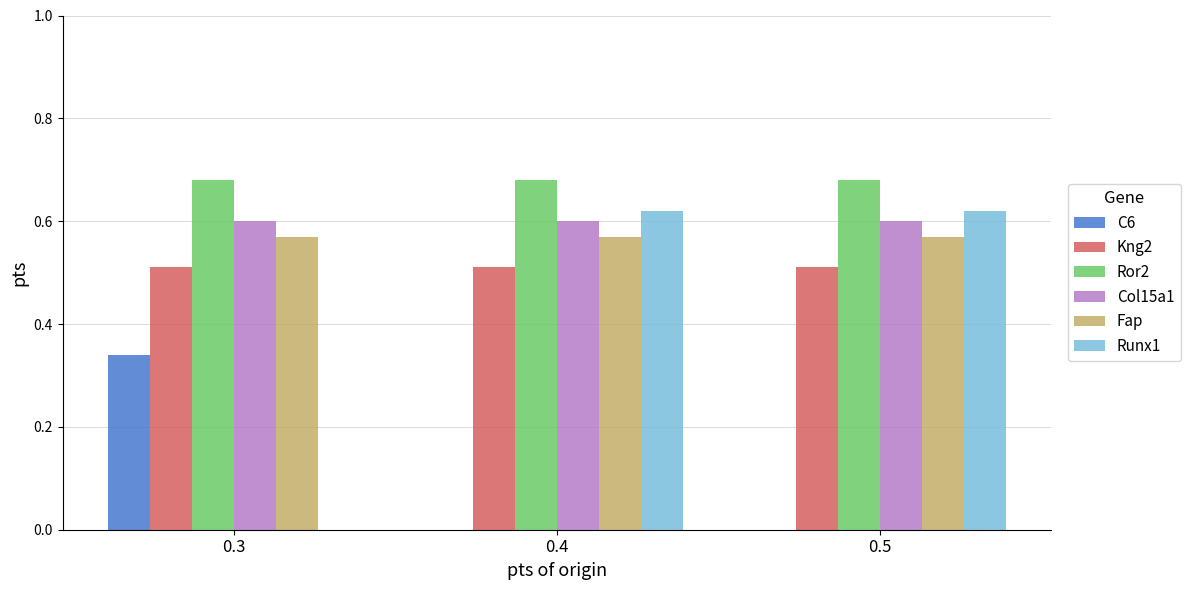

True or false: Runx1 has a value of 0.2 at 0.5.

False